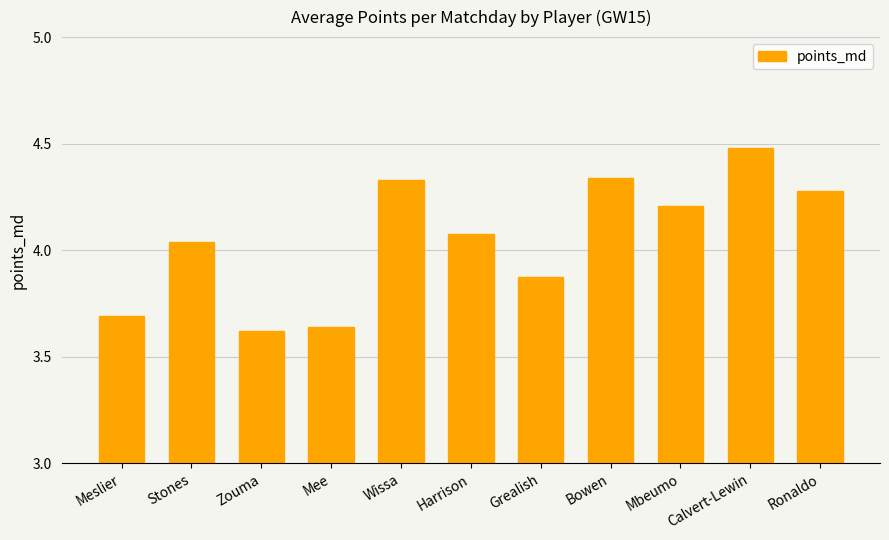

Read the value at Calvert-Lewin.

4.5